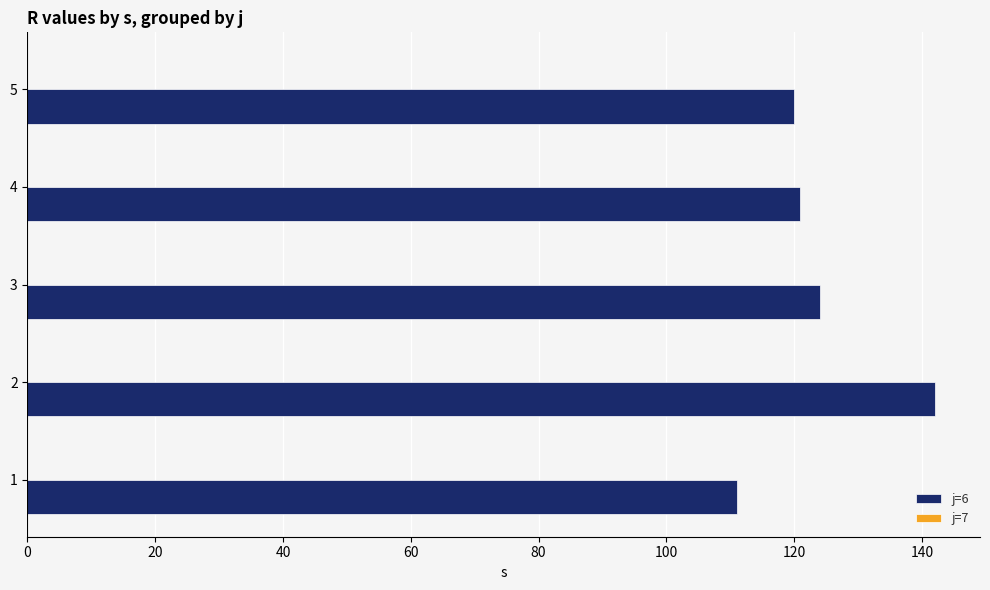

Approximately how many times larger is the value at 2 compared to 4?

1.2